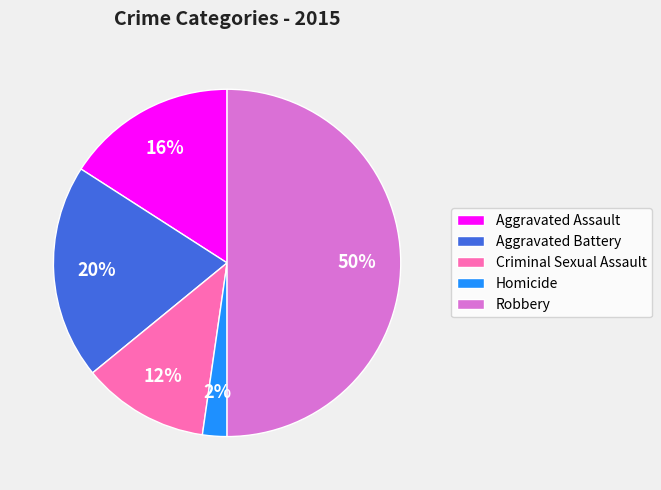

What is the smallest slice in the pie chart?

Homicide